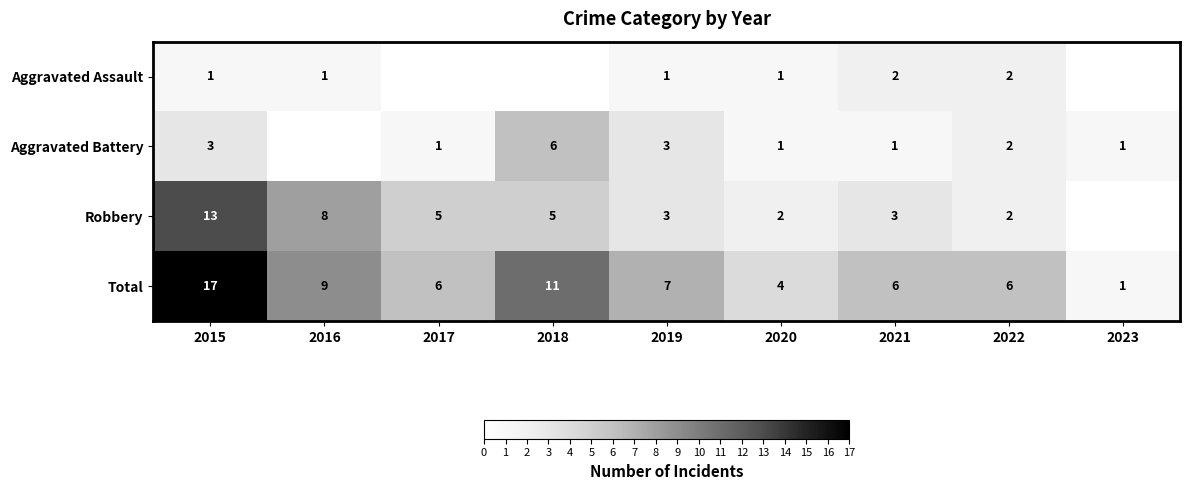

What is the spread (max minus min) of values at 2021?

5